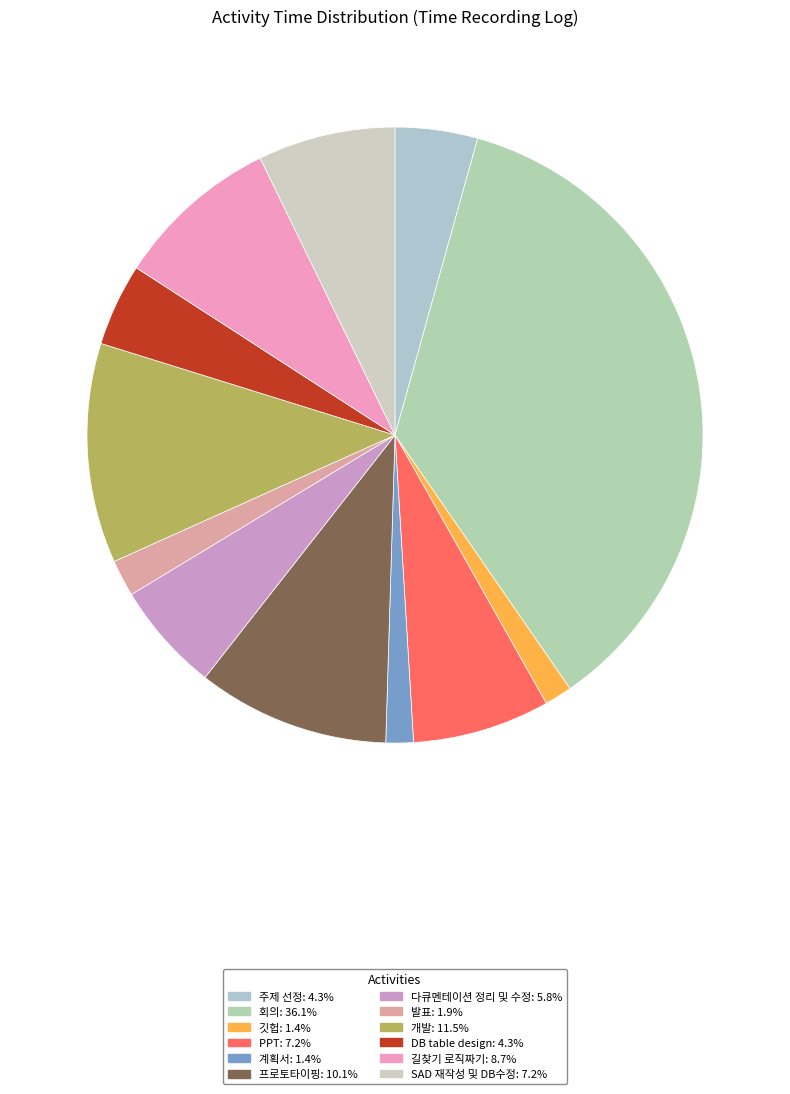

To the nearest percent, what is the difference between the largest and smallest slice percentages?

35%